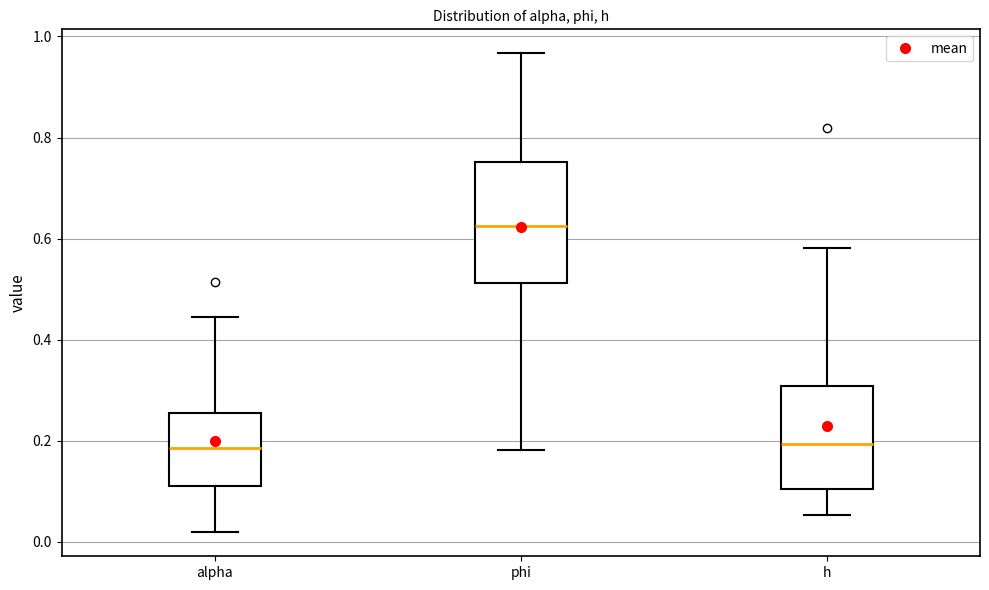

Which box's median line is the highest?

phi